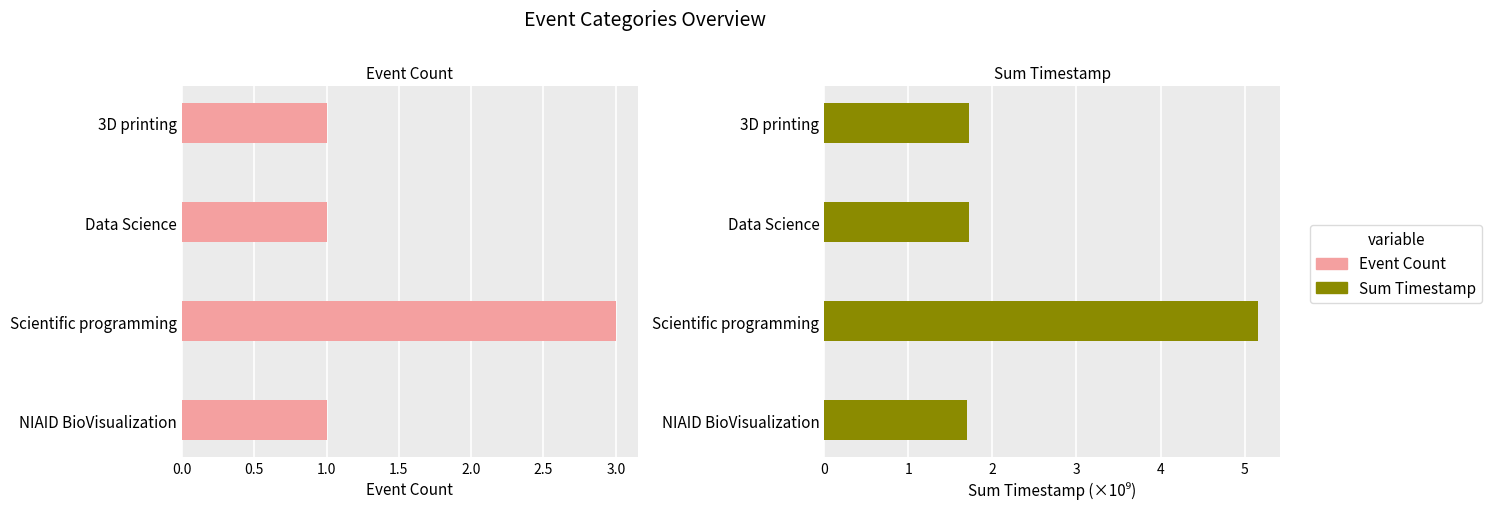

How many distinct data groups are displayed?

2